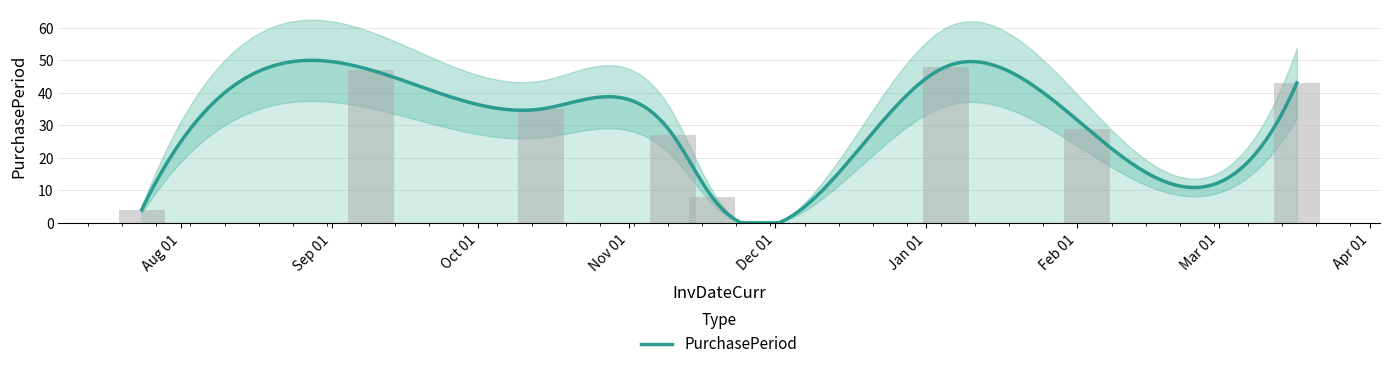

Reading right to left, what are all the values shown in this chart?

43	29	48	8	27	35	47	4